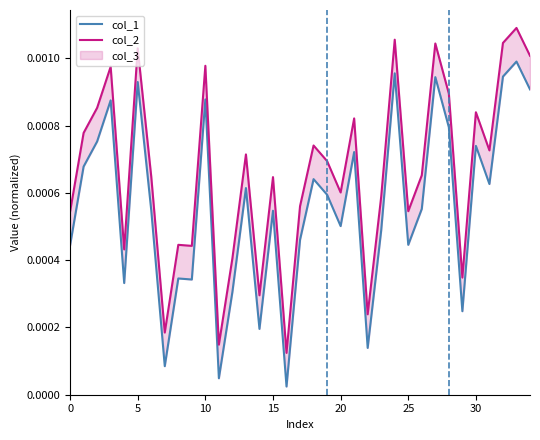

At how many categories does at least one series exceed 0?

35